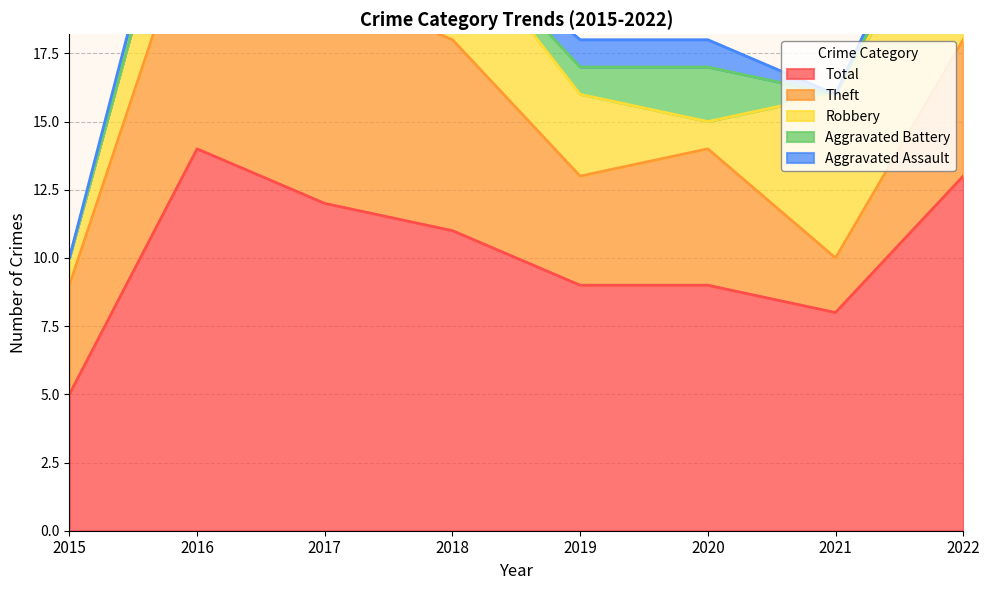

In Robbery, how many points are lower than both neighbors (excluding endpoints)?

2